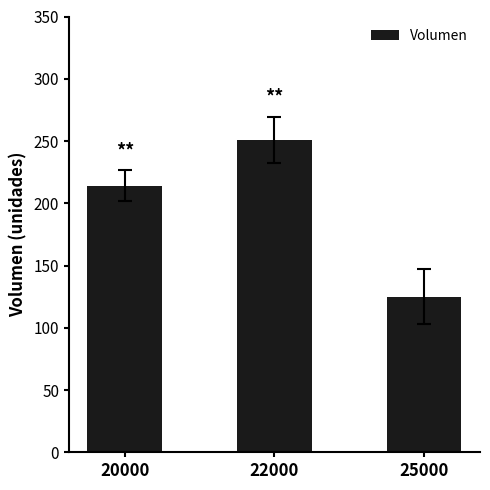

What is the value of the 3rd bar from the left?

125